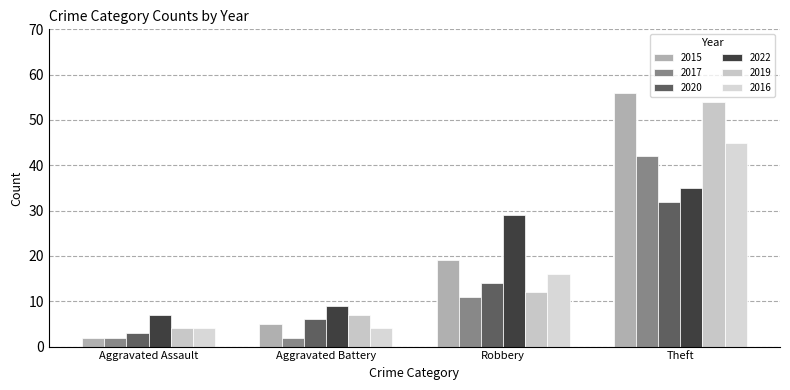

Is it true that 2017 equals 20 at Robbery?

False